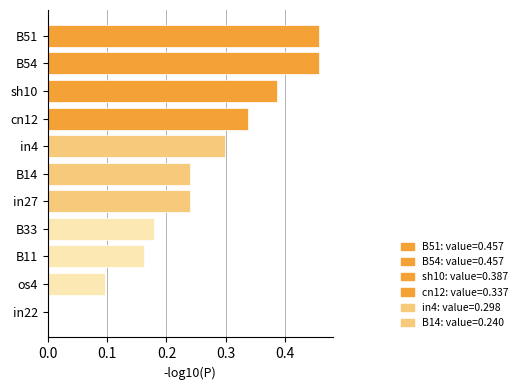

What is the change in value from cn12 to B51?

+0.1